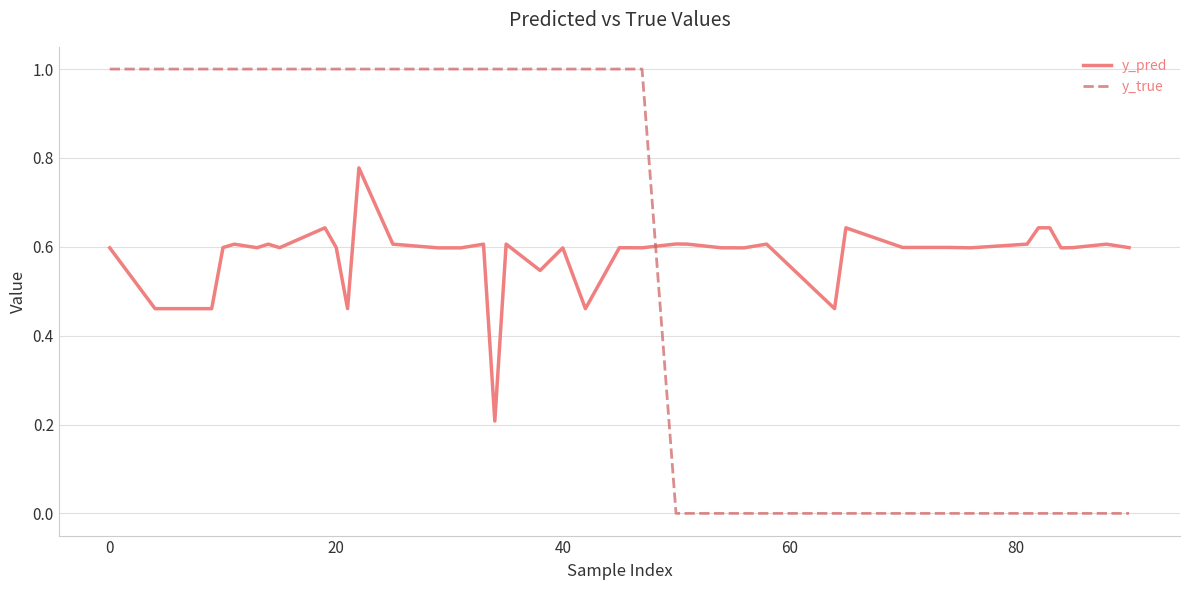

List the series in order of their peak value, highest first.

y_true, y_pred